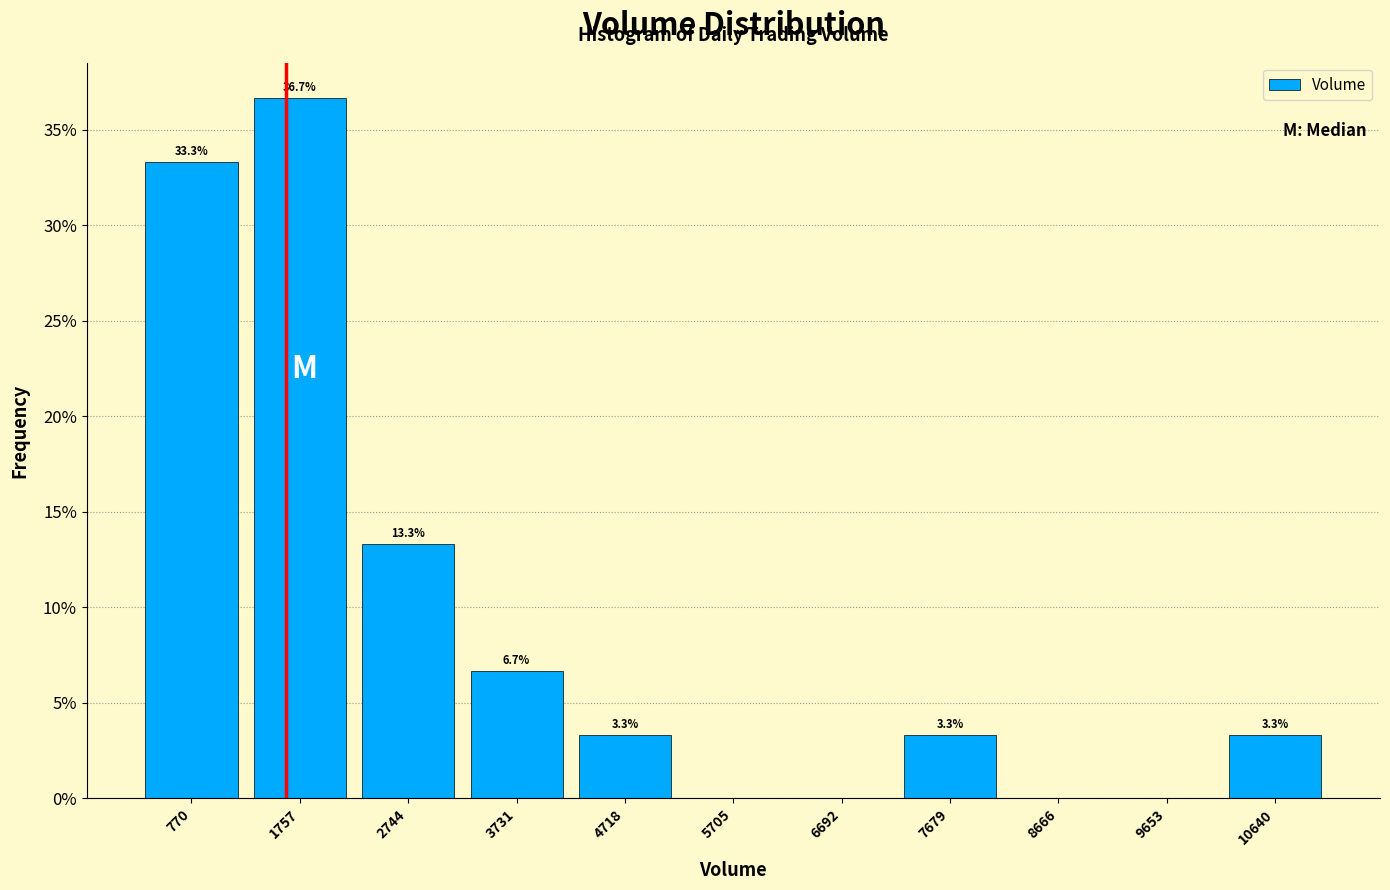

Which range on the x-axis has the tallest bar?

1300 to 2300